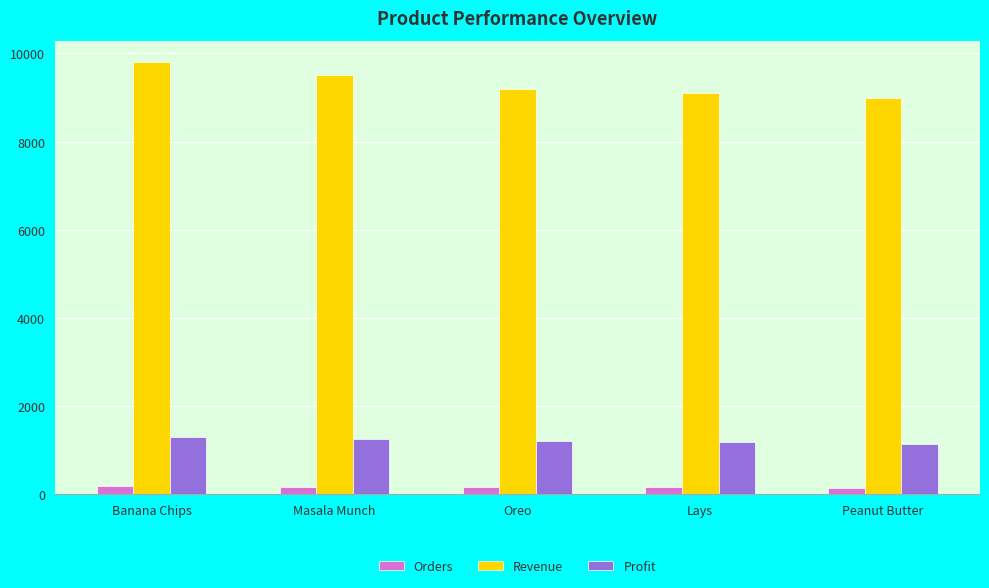

The value of Revenue at Lays is 9100. True or false?

True